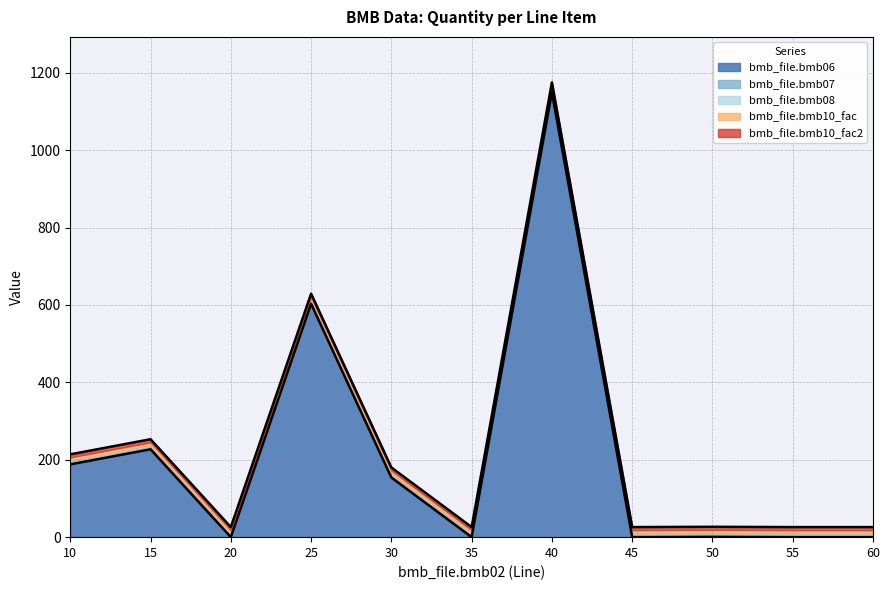

How many lines are shown in the chart?

5